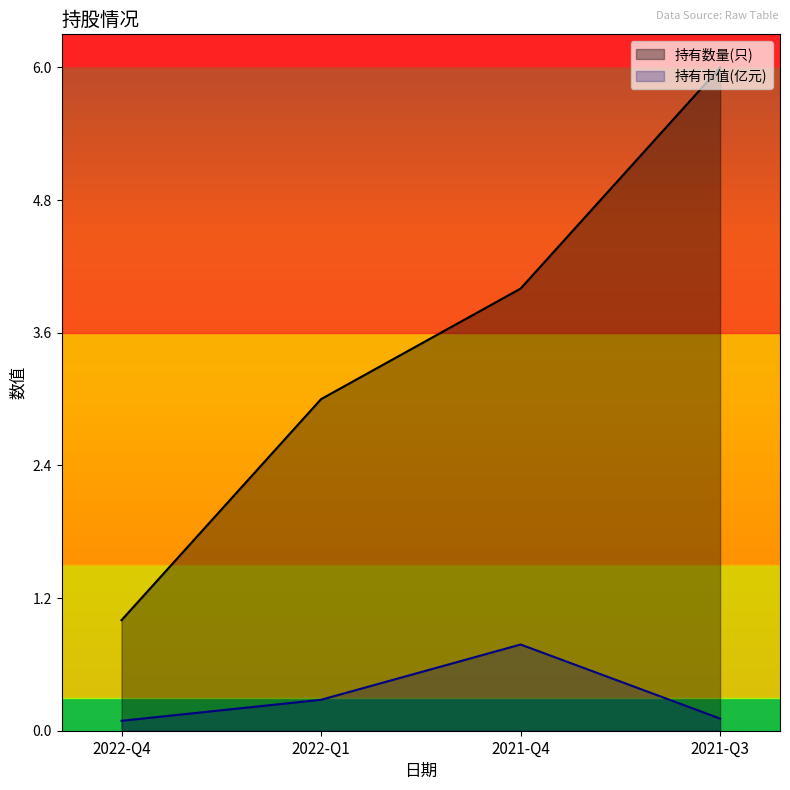

True or false: 持有市值(亿元) and 持有数量(只) intersect in this chart.

False